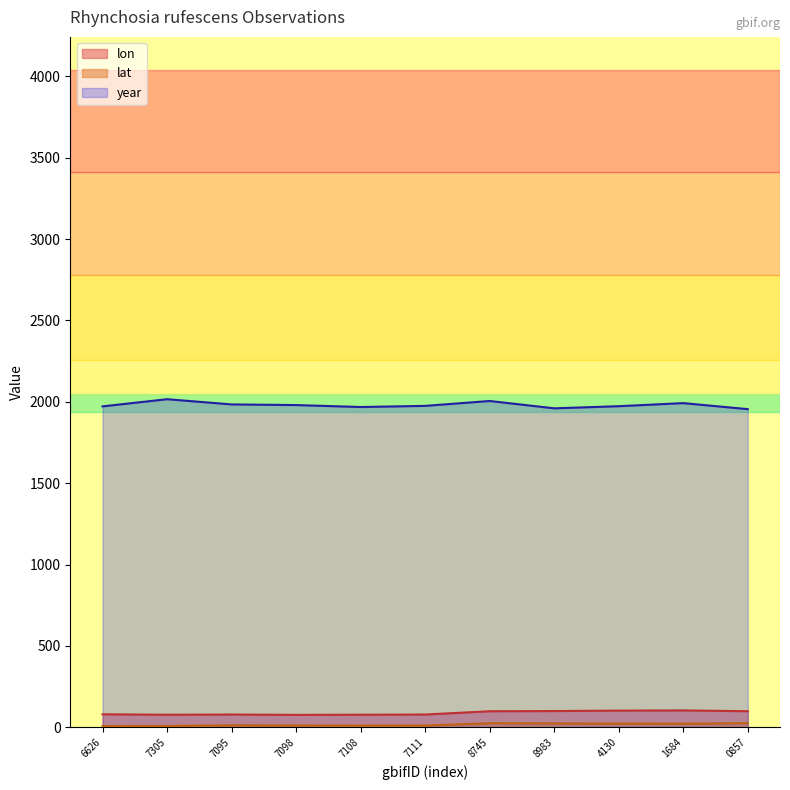

What is the maximum value for lon?

103.9